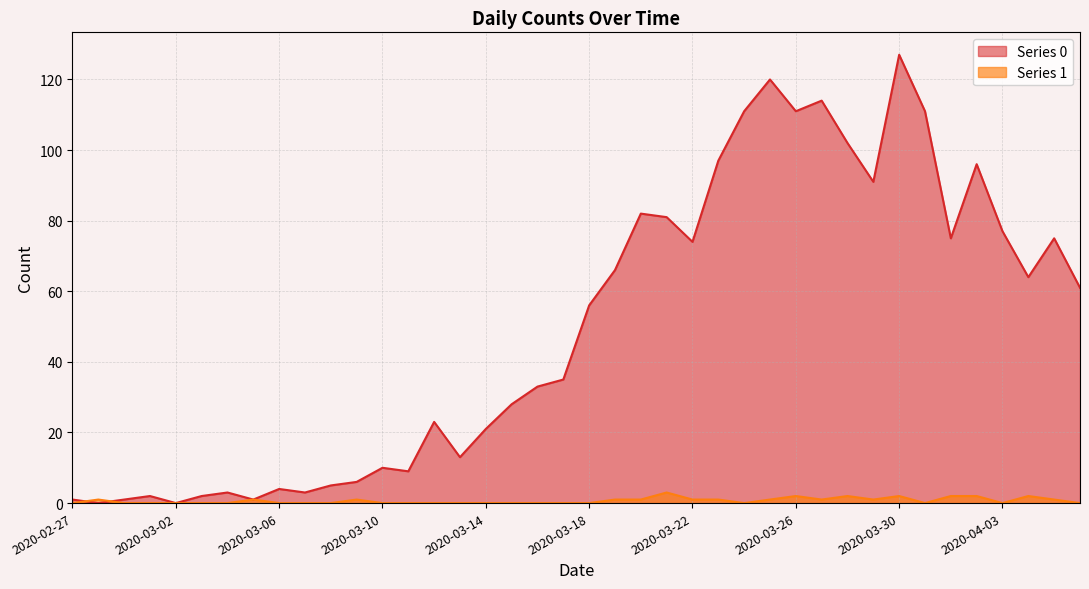

What is the label of the 37th point from the right?

2020-03-01